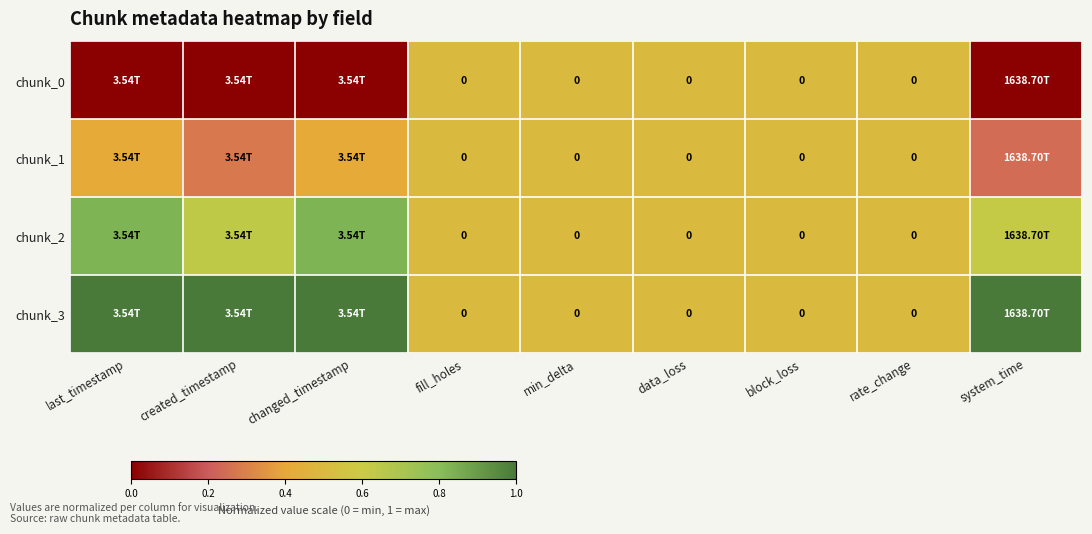

The chunk_1 series shows 0.5 at min_delta. True or false?

True